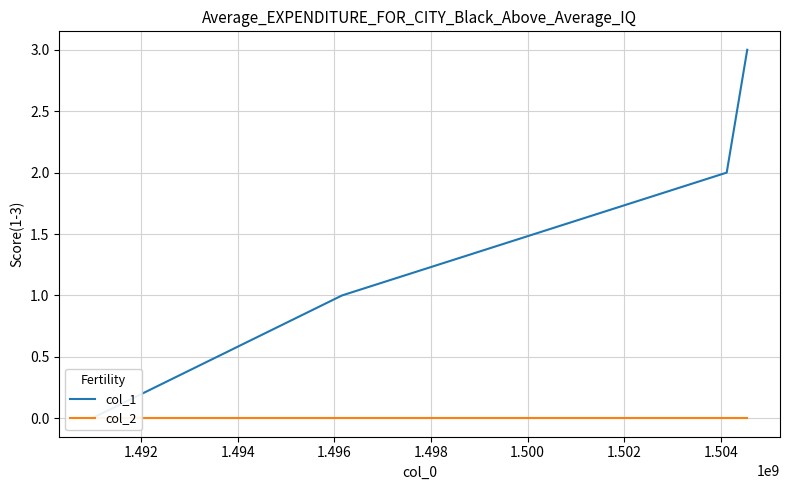

True or false: col_2 has a value of 0 at 1.492.

True